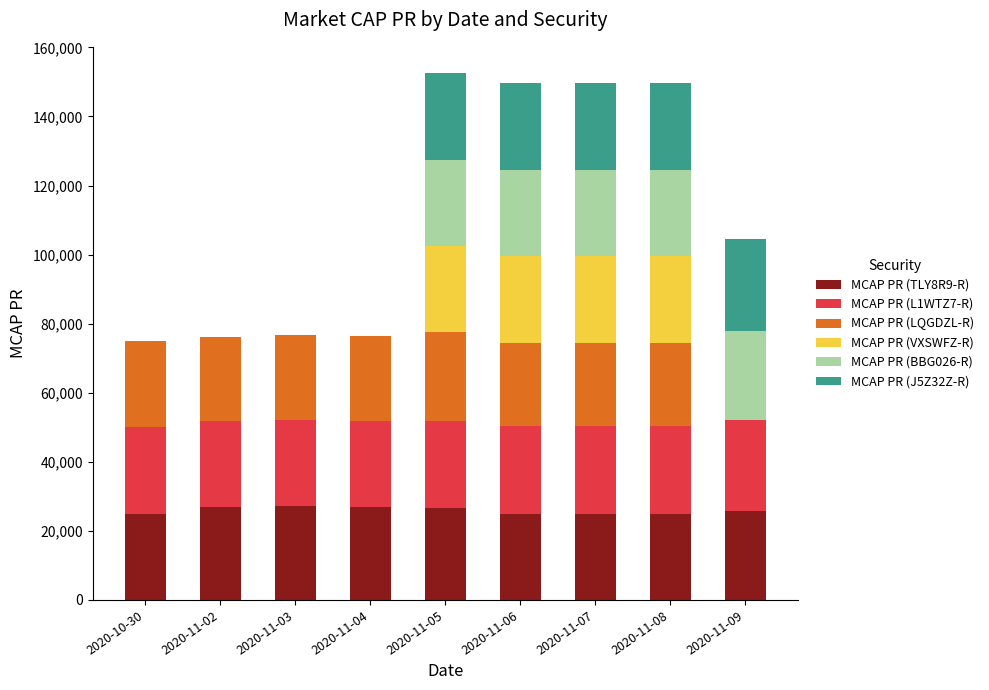

What is the total value across all series at 2020-11-07?

149729.1